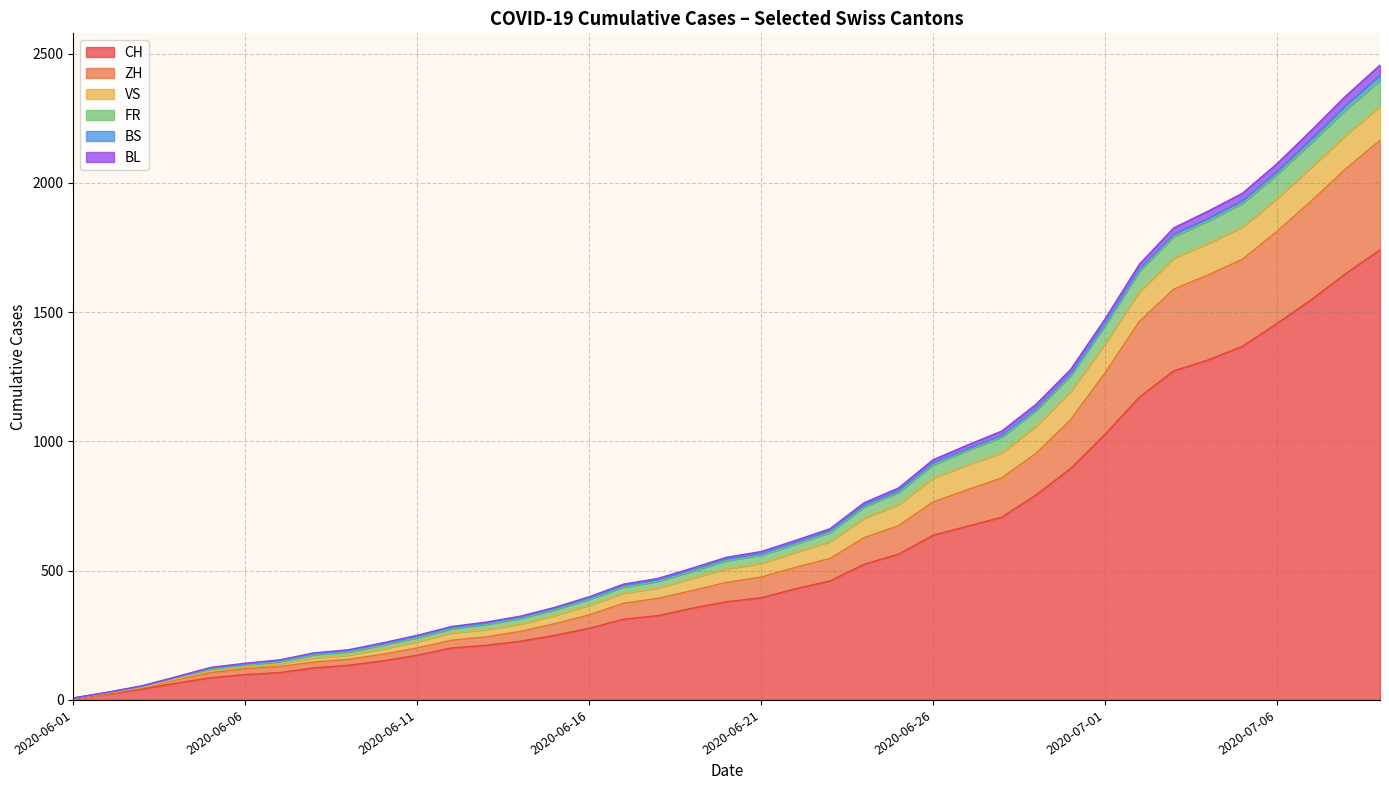

At which label does BS reach its peak?

2020-07-09